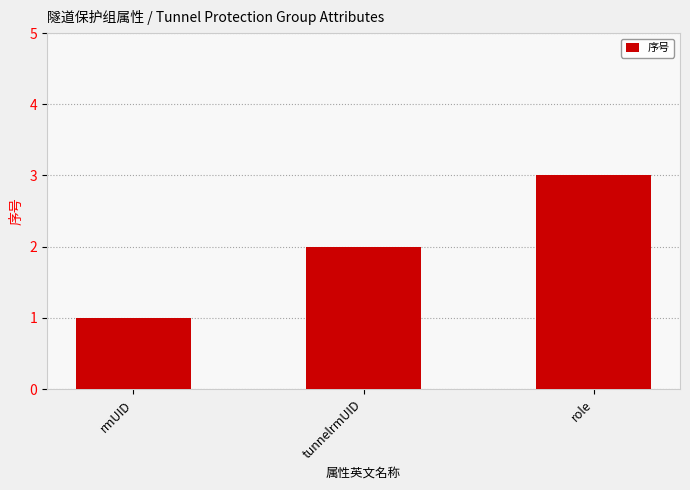

Reading left to right, transcribe all the data shown in this chart.

1	2	3